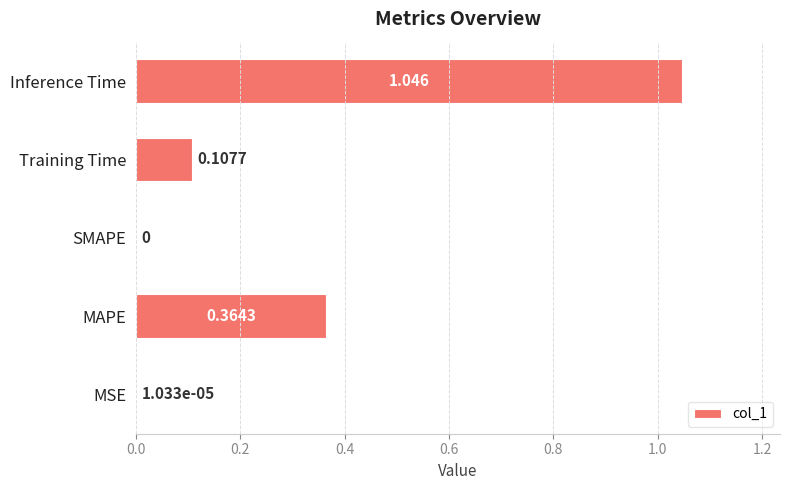

Does the chart contain stacked bars?

No